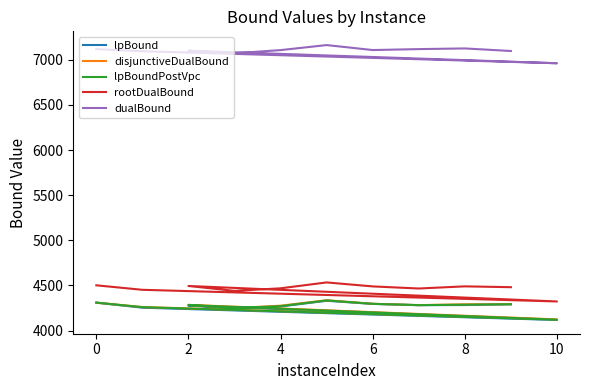

True or false: dualBound and lpBound cross at least once.

False